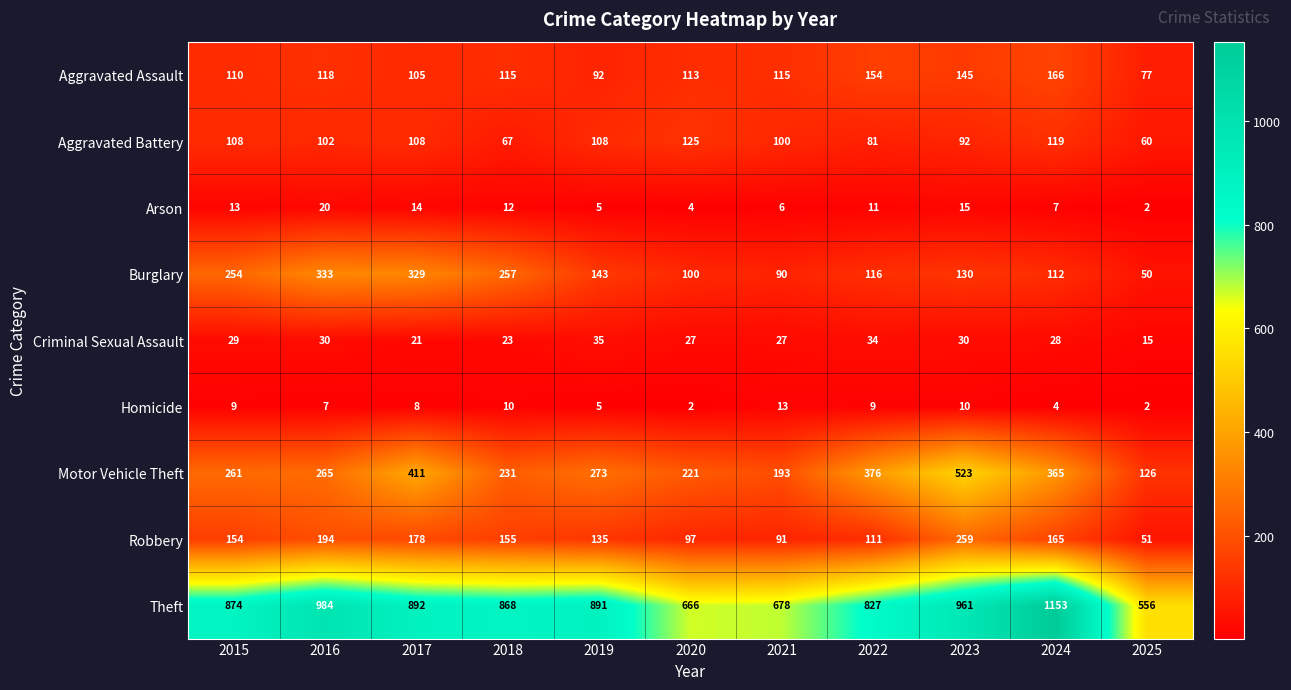

The Homicide series shows 13 at 2017. True or false?

False